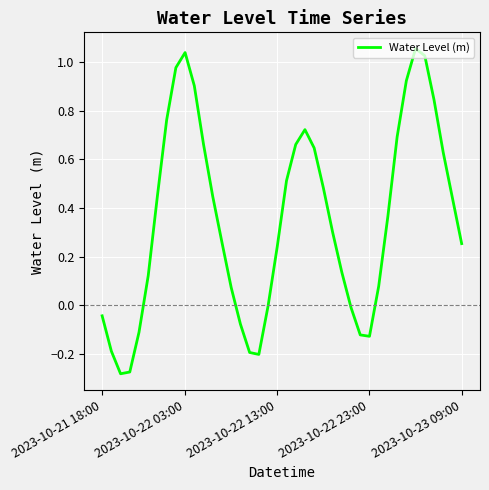

What is the difference between the maximum and minimum values?

1.3